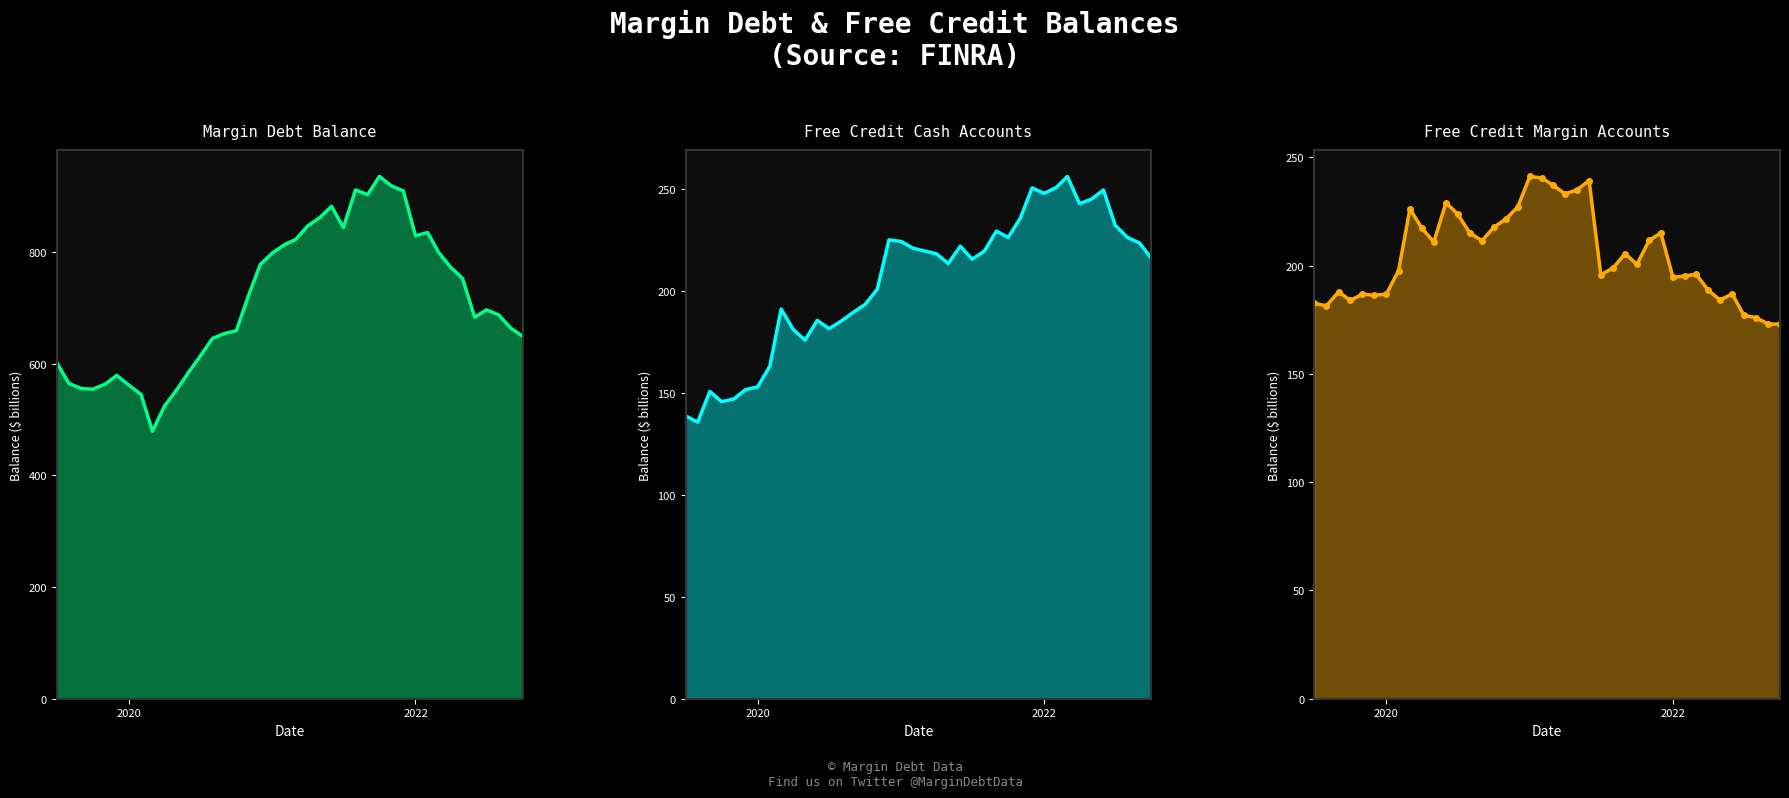

True or false: Free Credit Margin Accounts markers and Free Credit Margin Accounts intersect in this chart.

False